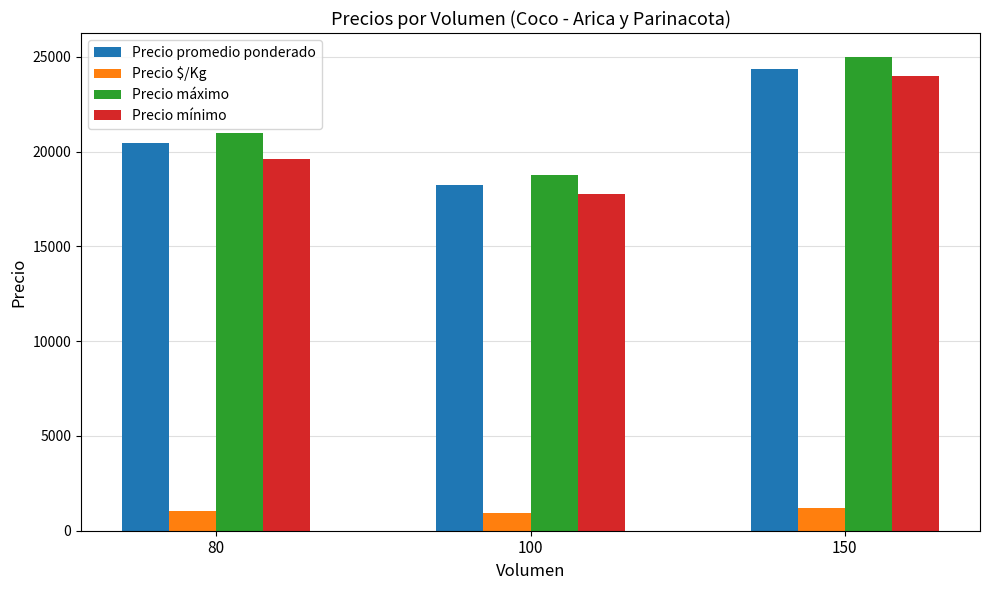

What is the difference between the Precio mínimo values at 80 and 100?

1850